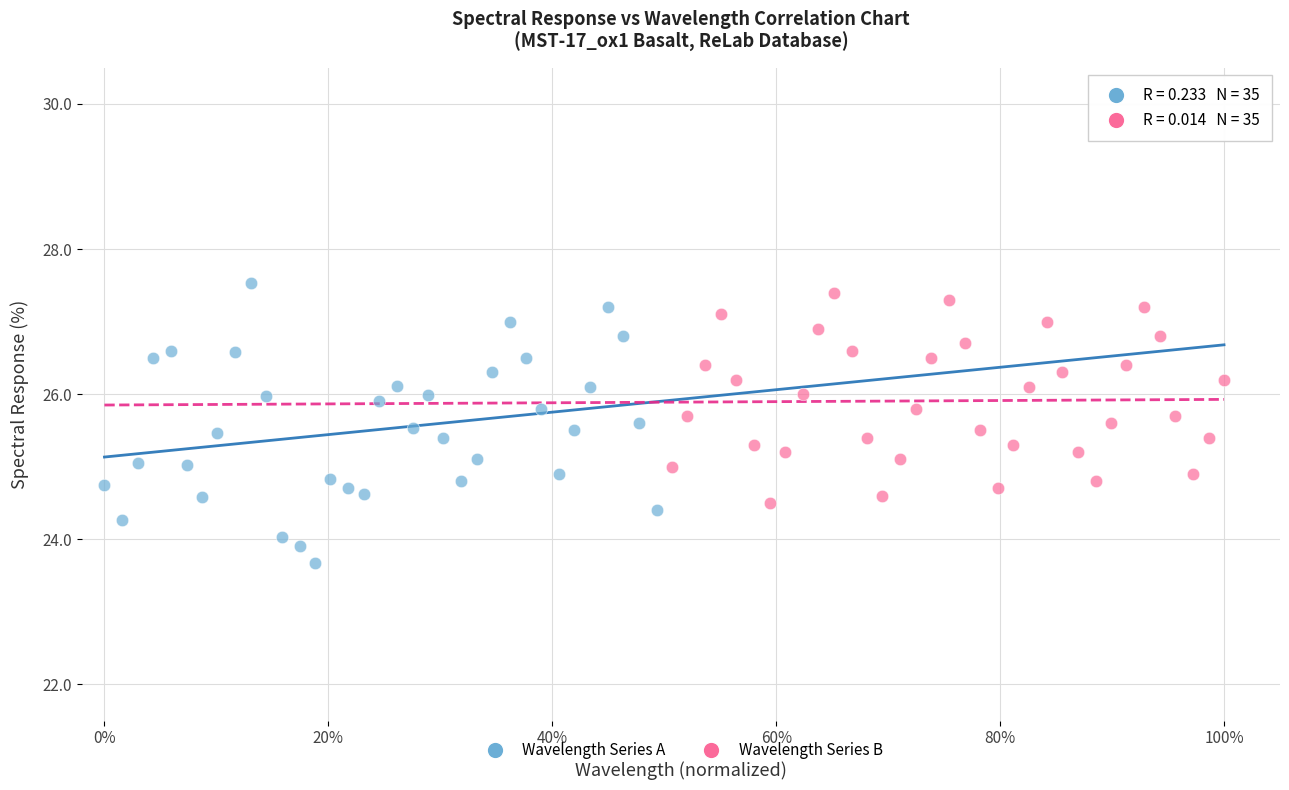

Which series has the largest Y range (max minus min)?

Wavelength Series A